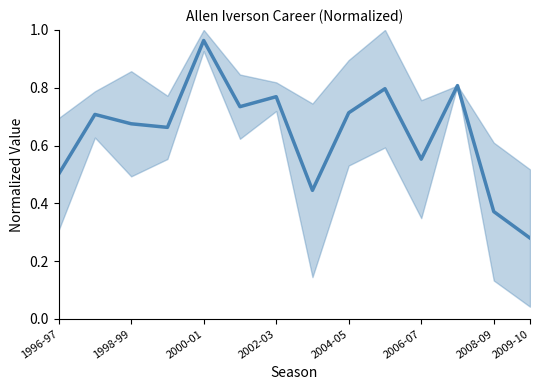

The value at 1996-97 is 0.5. True or false?

True